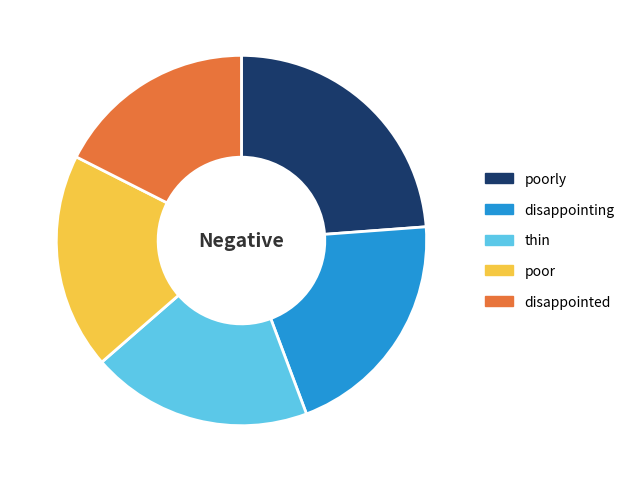

Combined, do disappointed and disappointing account for over 50%?

No